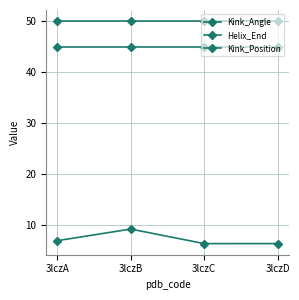

How many lines are shown in the chart?

3